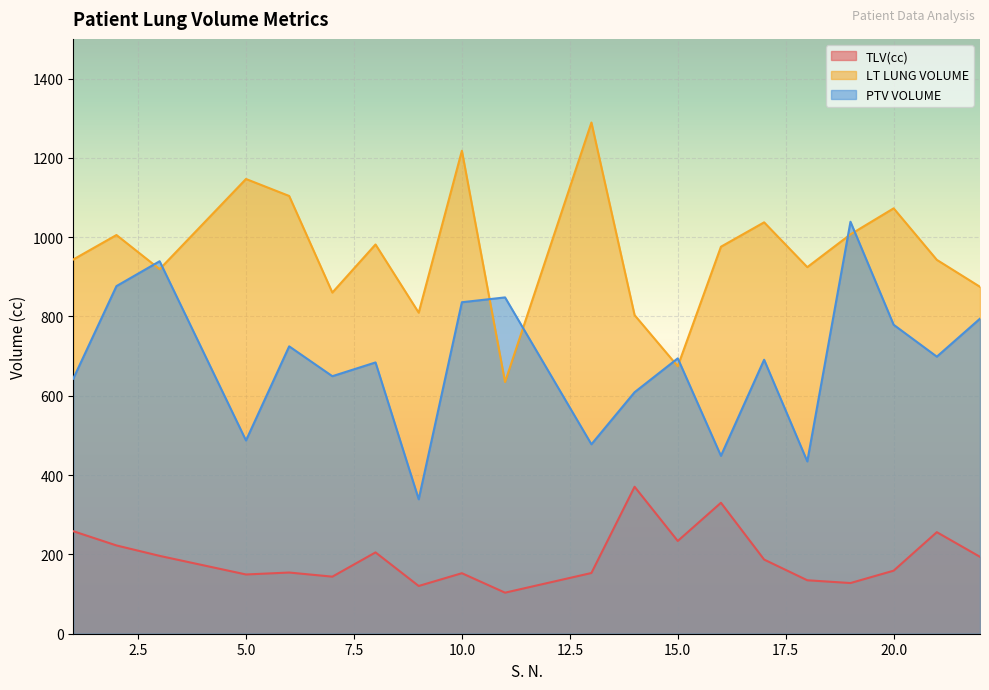

At 1, list the series in order from smallest to largest.

TLV(cc), PTV VOLUME, LT LUNG VOLUME